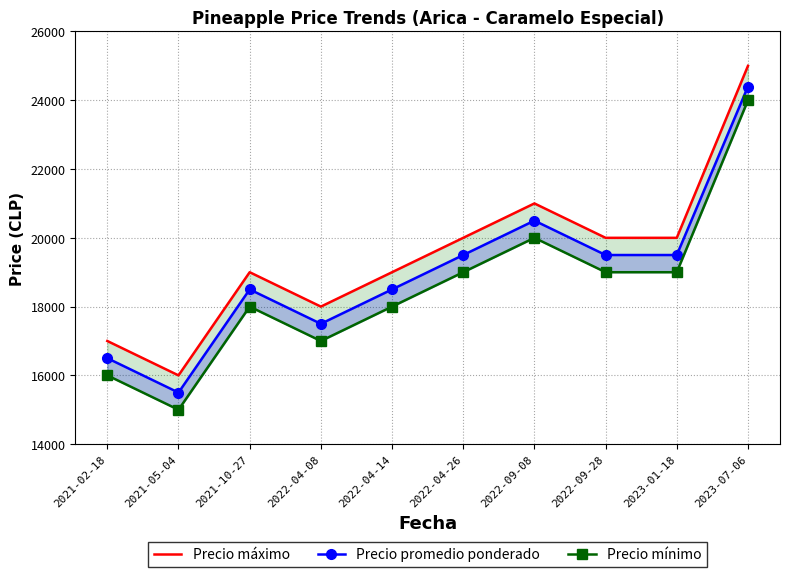

Is it true that Precio máximo equals 20000 at 2022-09-28?

True